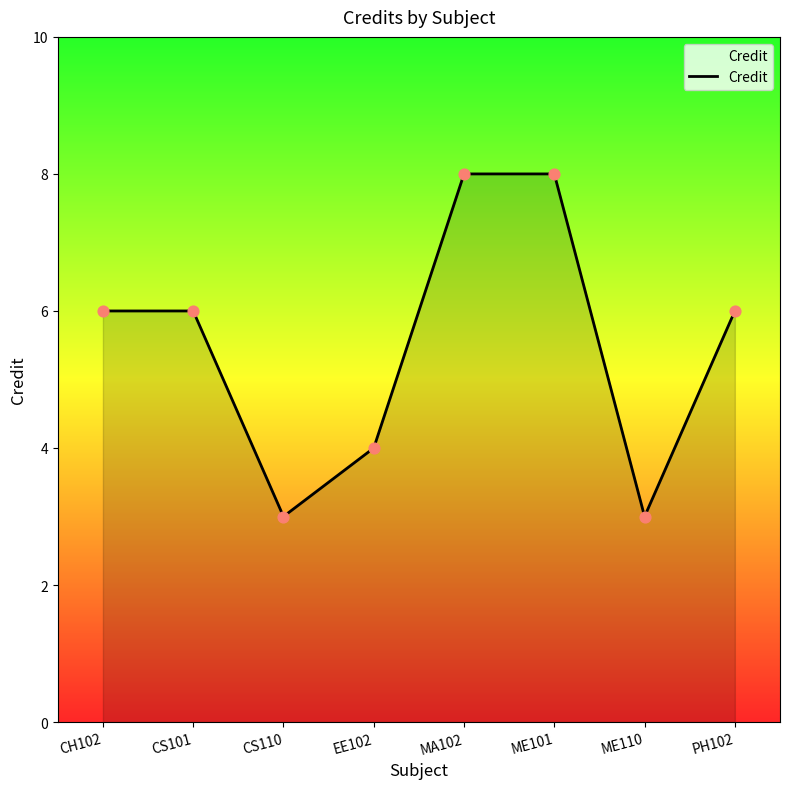

Approximately how many times larger is the value at PH102 compared to CS101?

1.0